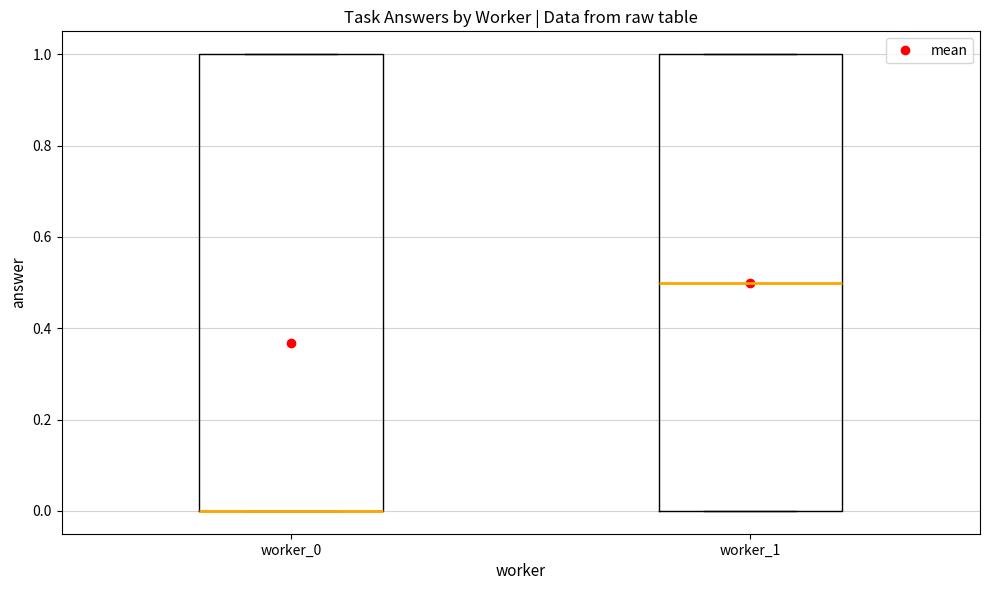

Where is the lower edge of the box for worker_1 on the y-axis? The values are not printed on the chart, so give them approximately, as read against the axis.

0.0